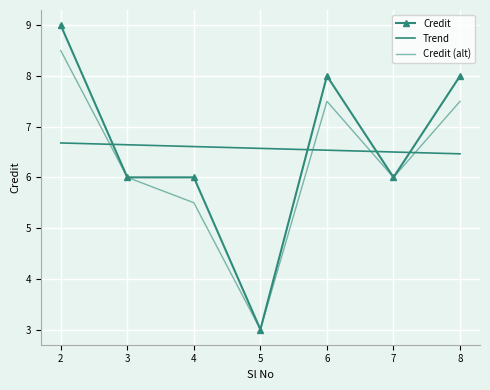

The chart shows a value of 14 at 8. True or false?

False